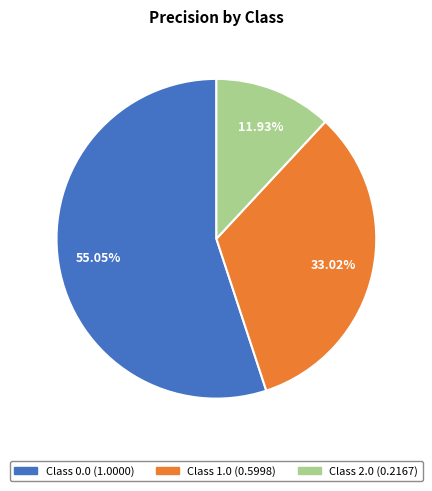

How many segments does this pie chart have?

3